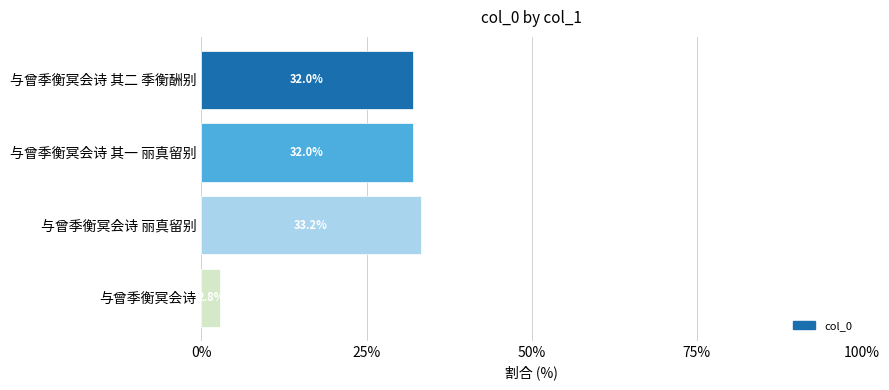

Which label corresponds to the largest value in the chart?

与曾季衡冥会诗 丽真留别